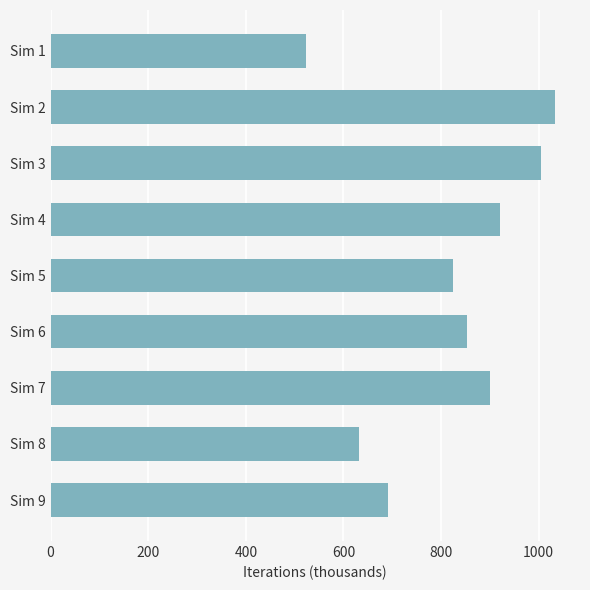

Reading top to bottom, what are all the values shown in this chart?

523	1033	1005	920	825	853	900	632	691